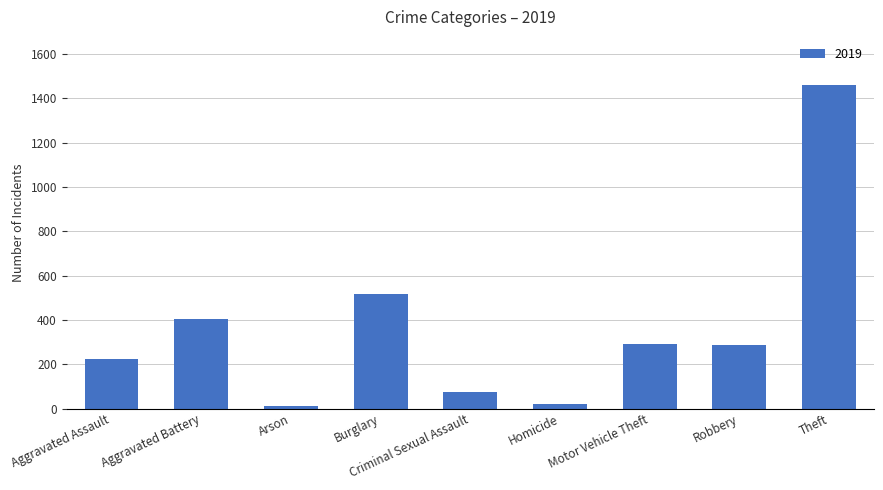

What is the label of the 4th bar from the left?

Burglary